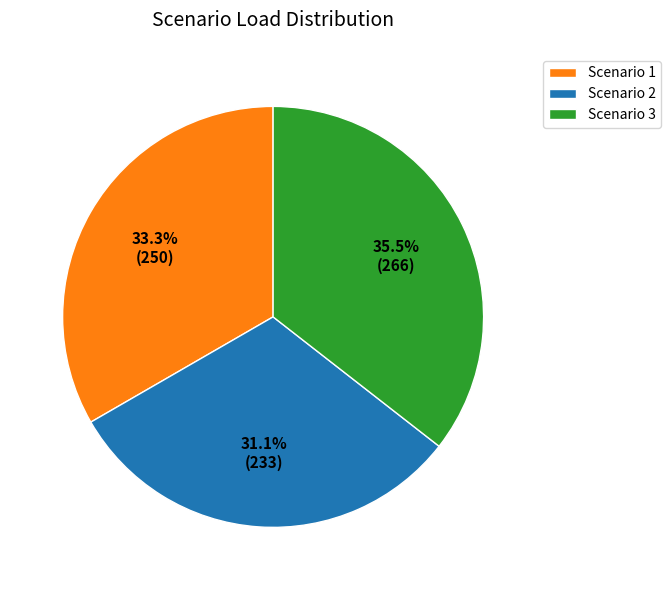

What is the largest slice in the pie chart?

Scenario 3